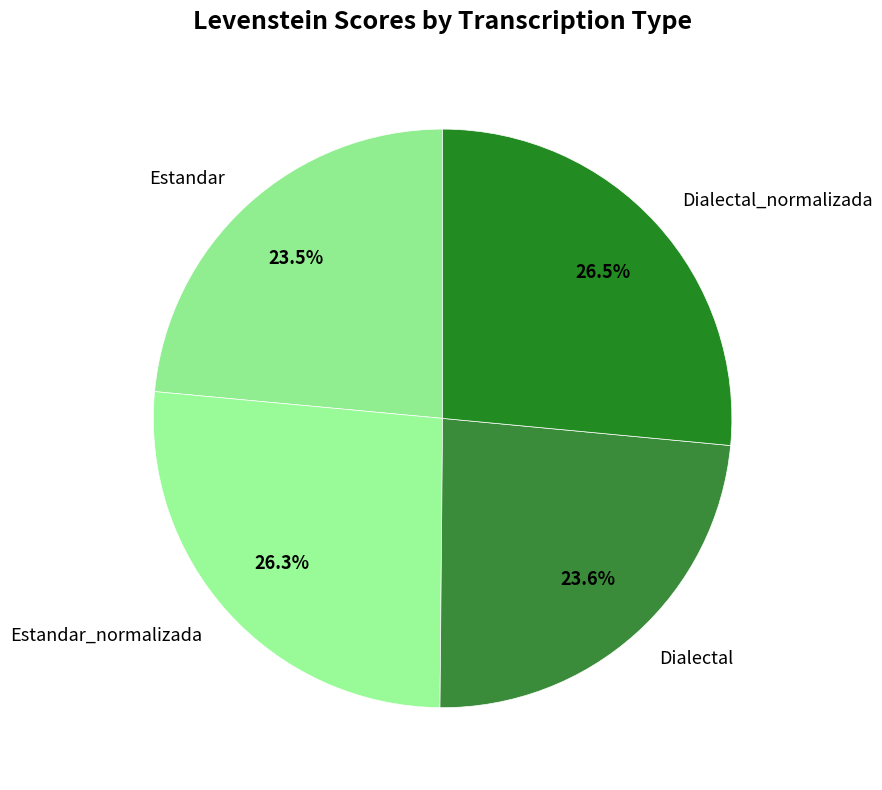

How many slices are in this pie chart?

4